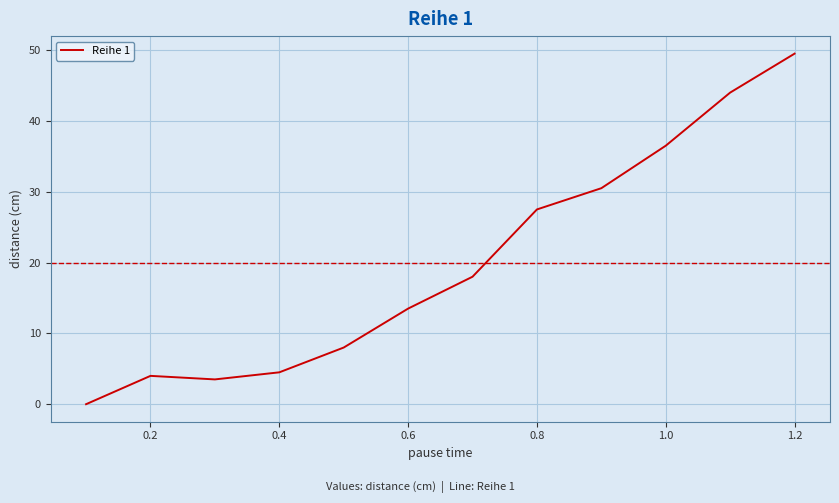

What is the difference between the maximum and minimum values?

49.5